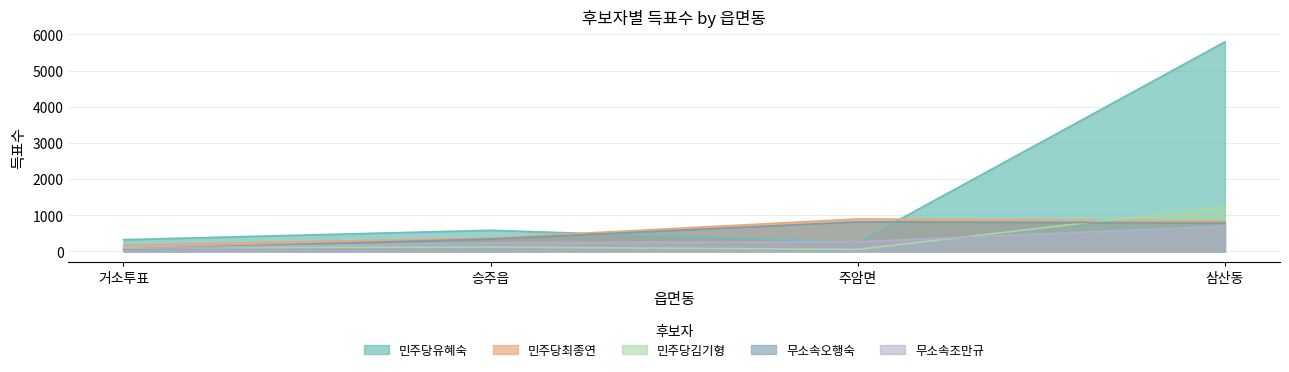

The 민주당김기형 series shows 119 at 승주읍. True or false?

True